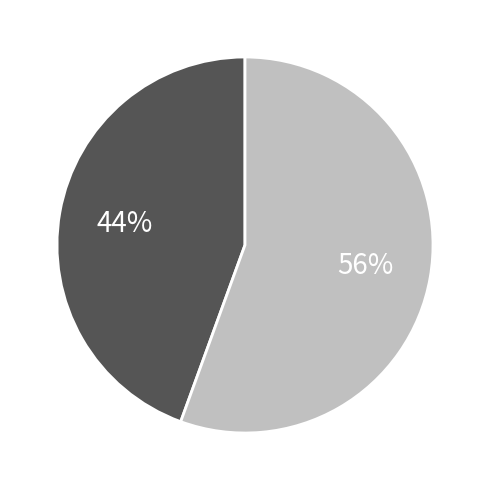

Is there any slice that represents more than half of the pie?

Yes